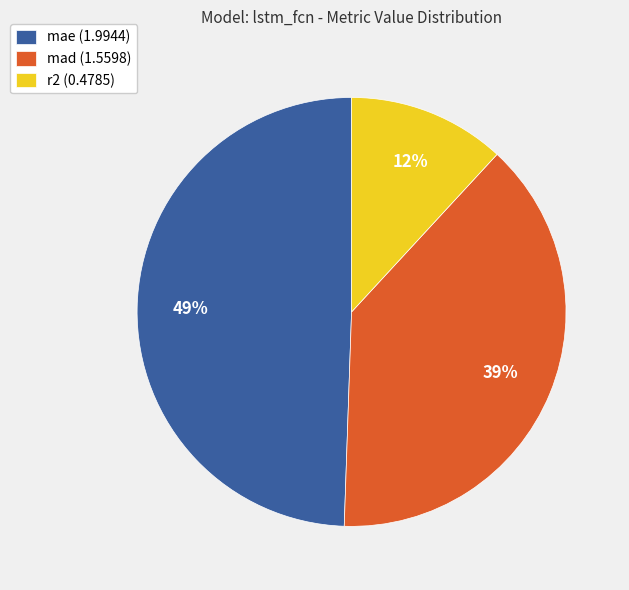

What percentage is the mad slice, to the nearest percent?

39%